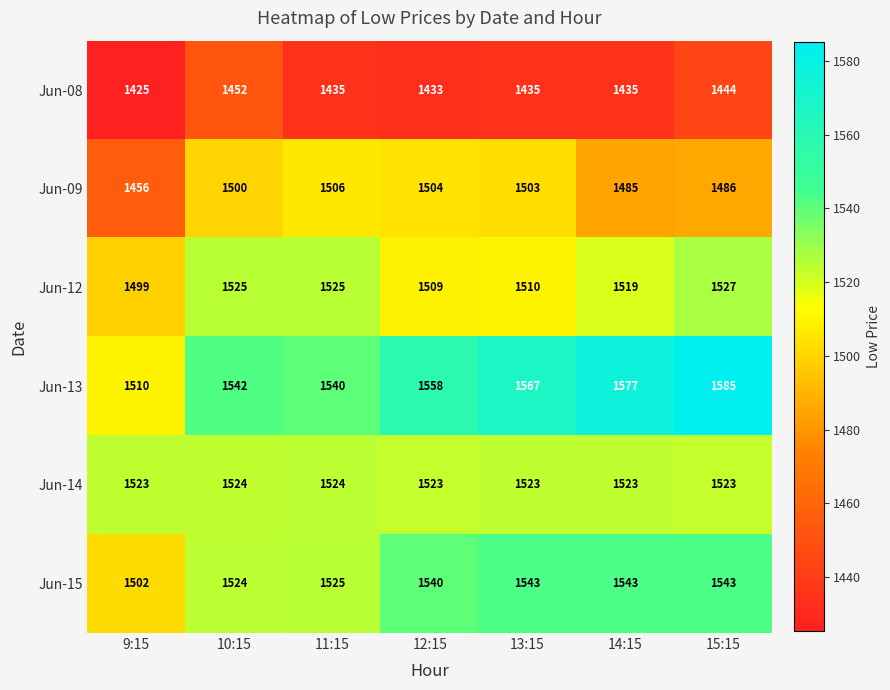

What is the difference between the highest and lowest values at 15:15?

141